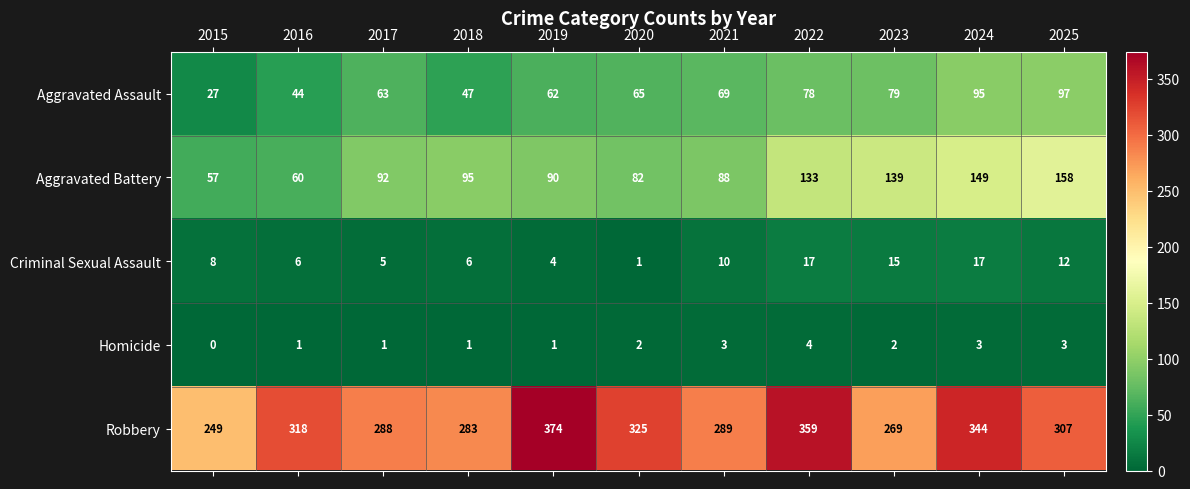

What is the greatest value displayed?

374